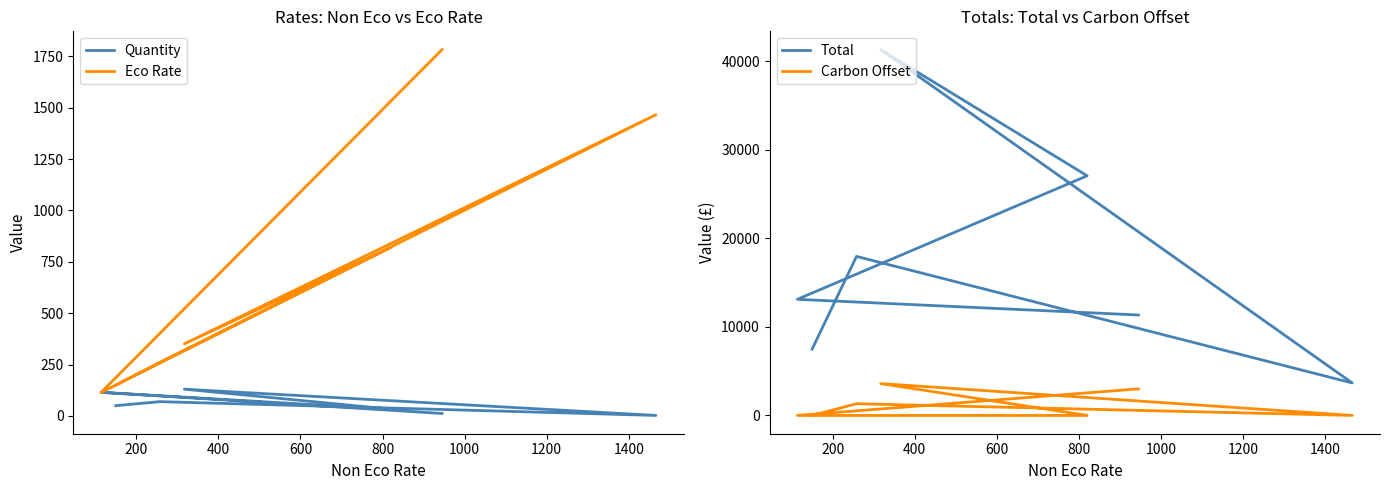

Between 800 and 200, which is larger?

200